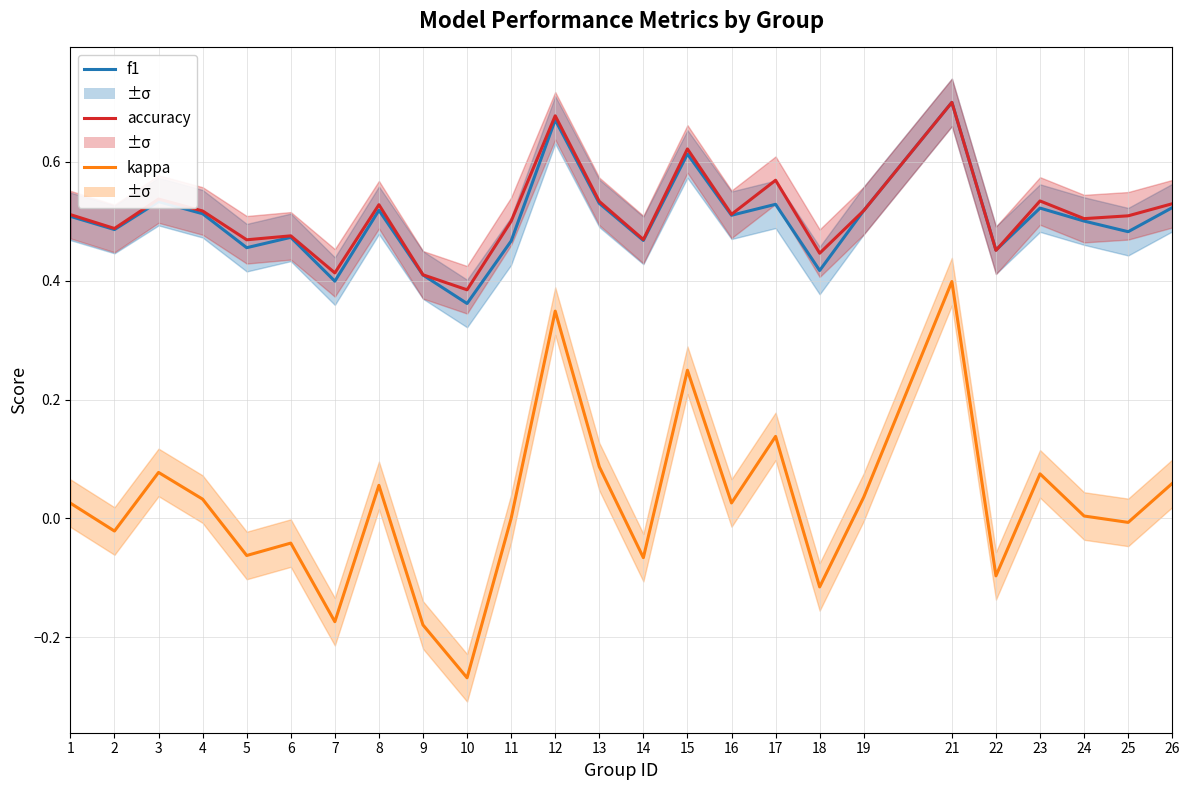

Rank the series by their maximum value, from lowest to highest.

kappa, f1, accuracy